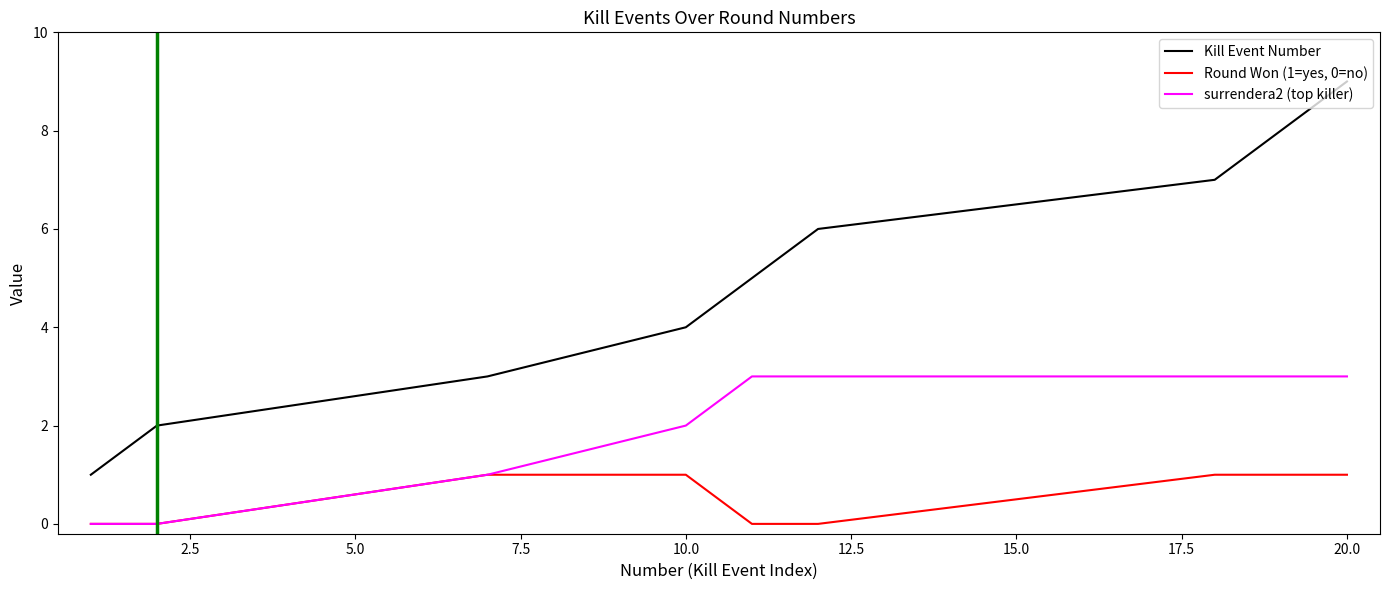

True or false: Kill Event Number and Round Won (1=yes, 0=no) cross at least once.

False